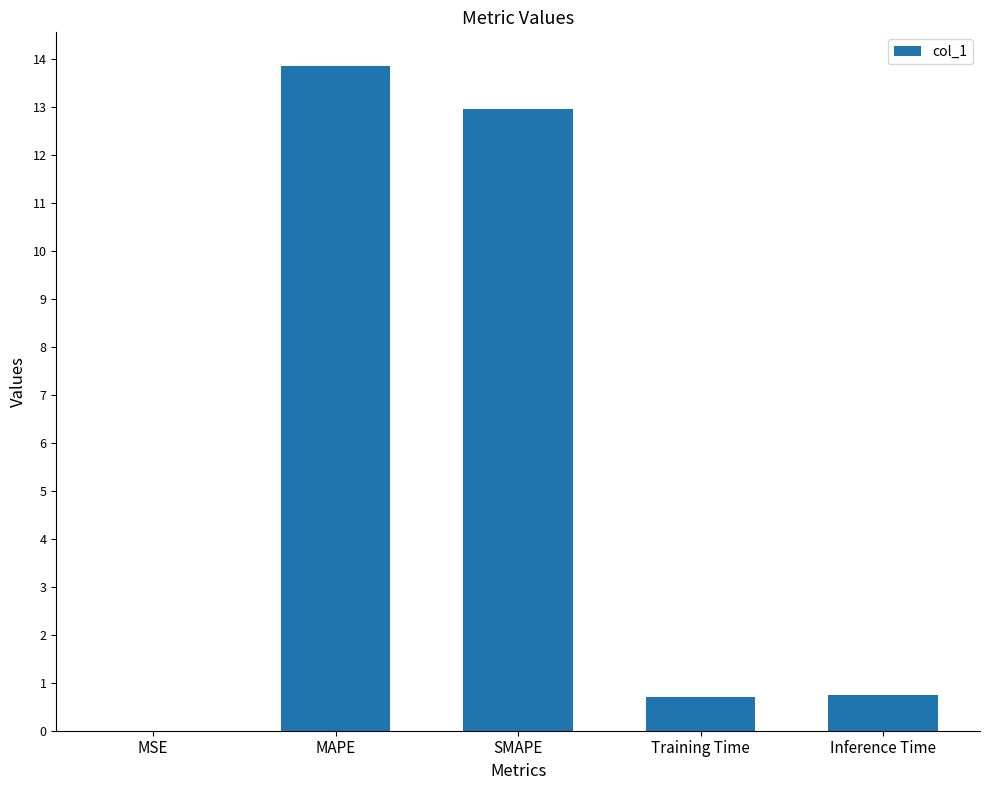

True or false: the data shows 13.9 at MAPE.

True